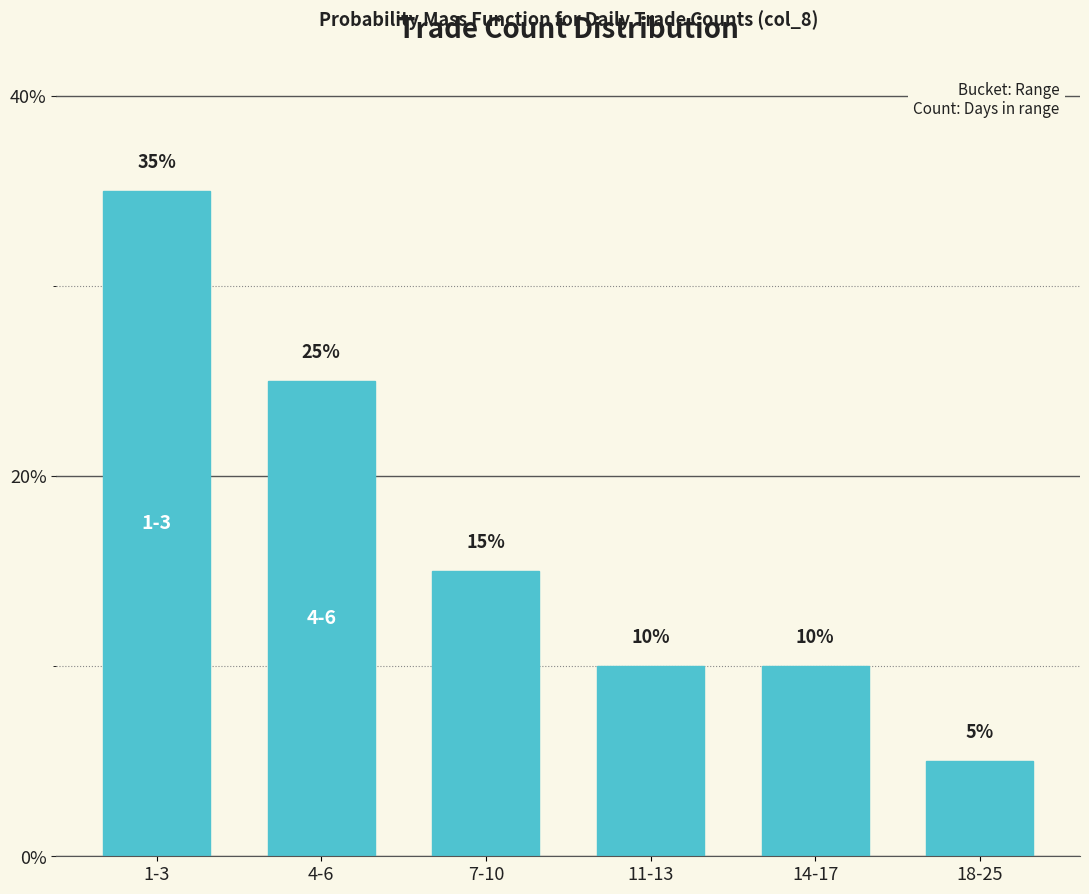

What is the greatest value displayed?

35